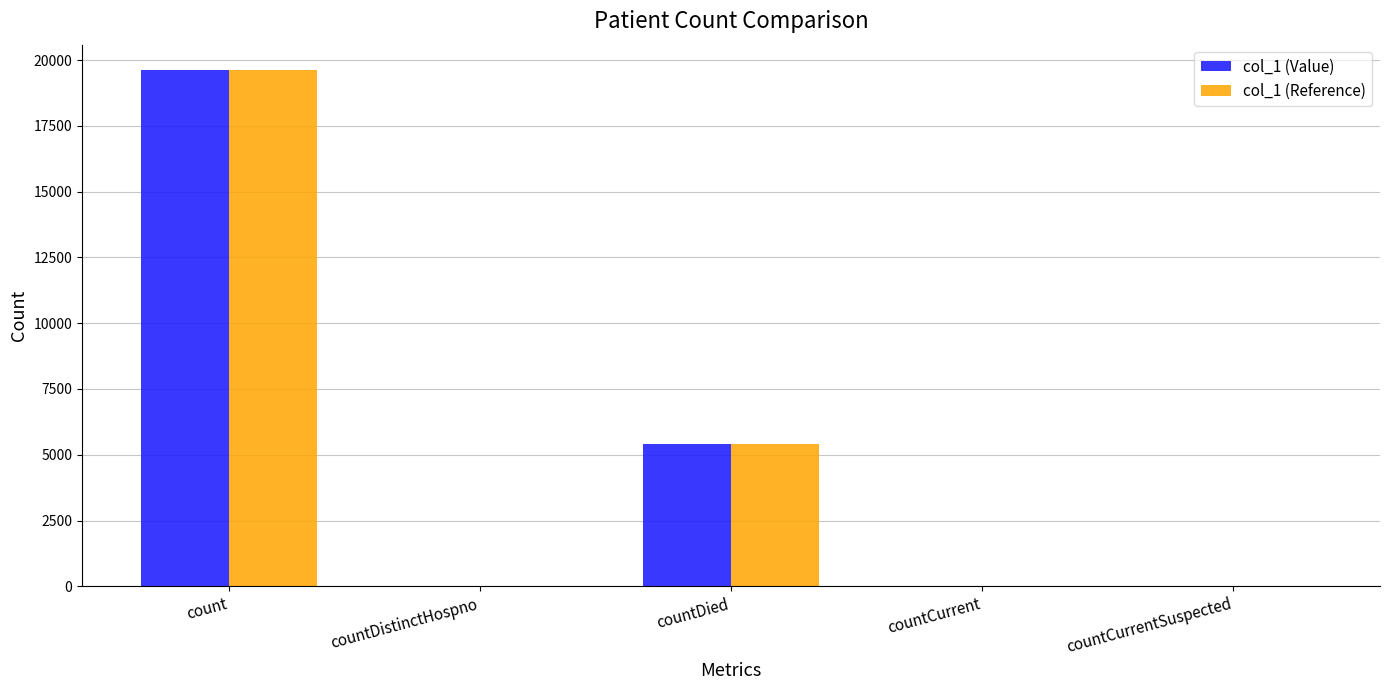

What is the average value of the col_1 (Value) series?

5014